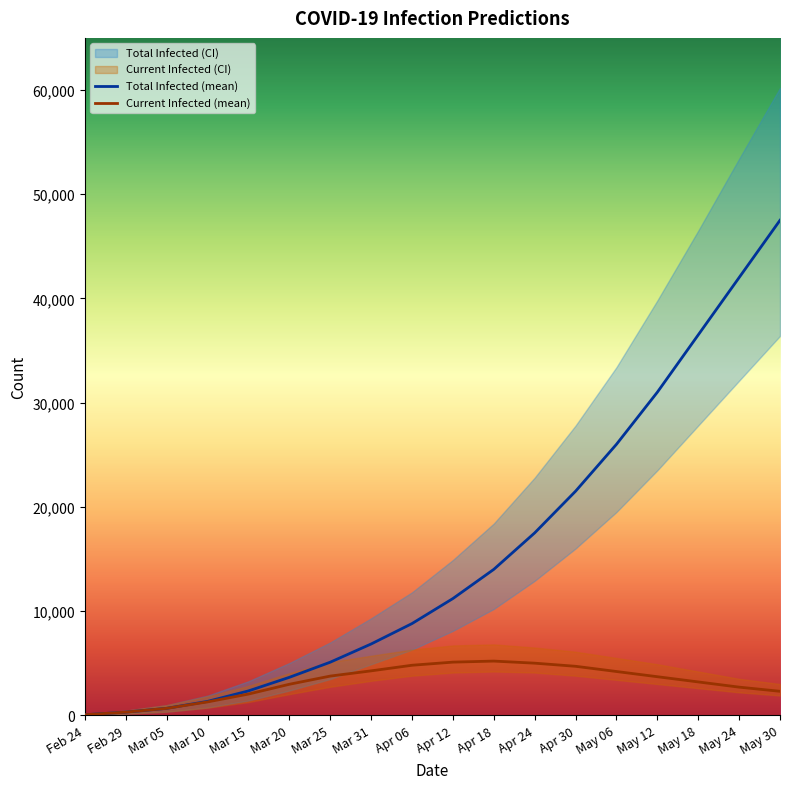

What is the value of the predicted_total_infected_lower point at the 6th from the left?

2374